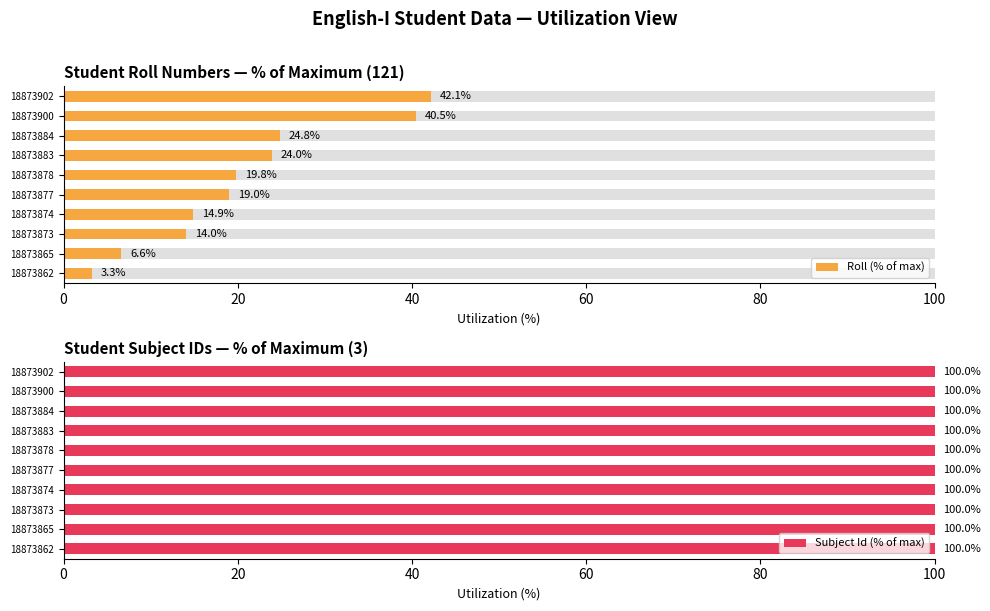

What is the difference between the second highest and second lowest values in the Roll (% of max) series?

33.9